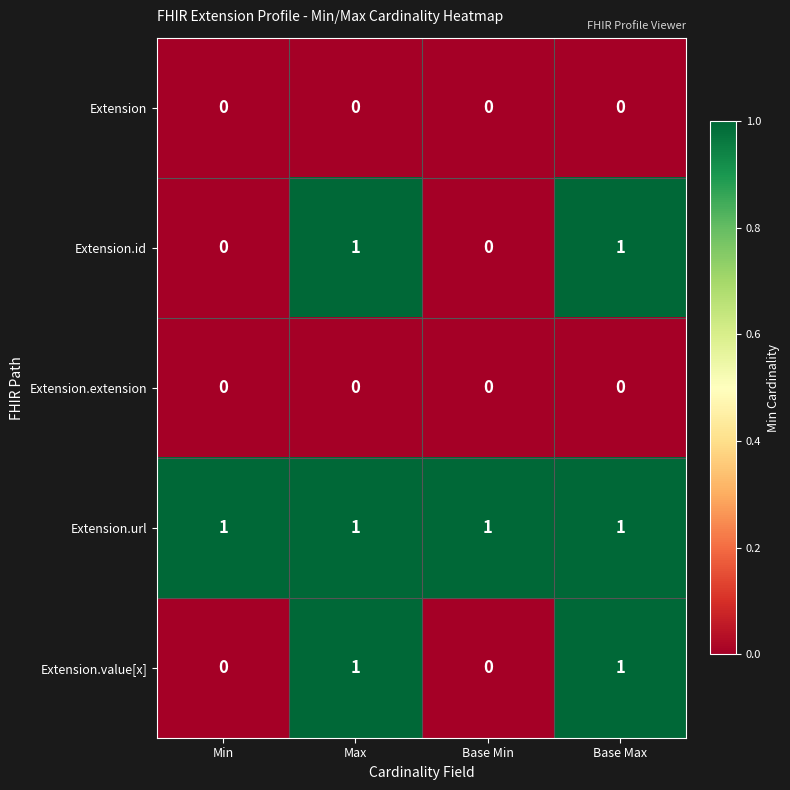

How many Extension.id values are between 0 and 1?

4